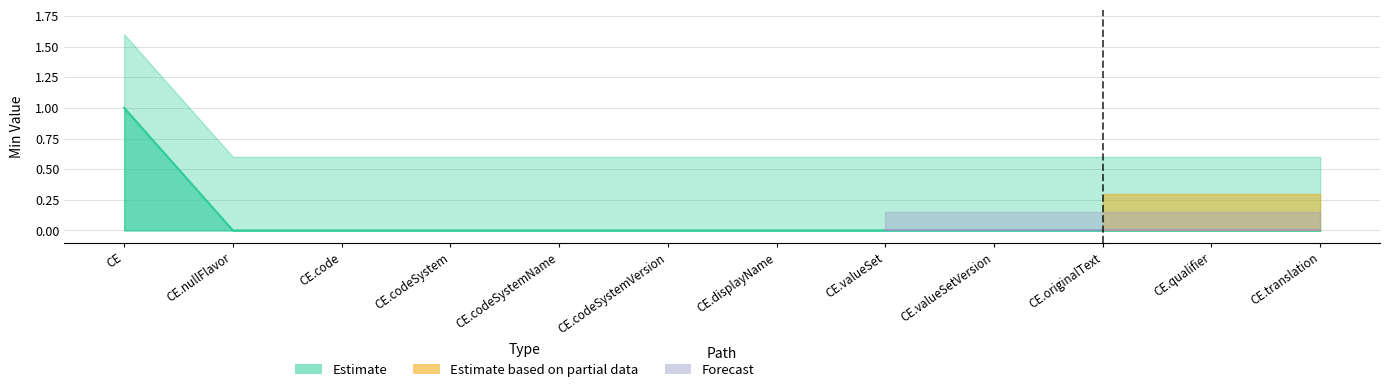

How many values exceed 0?

1